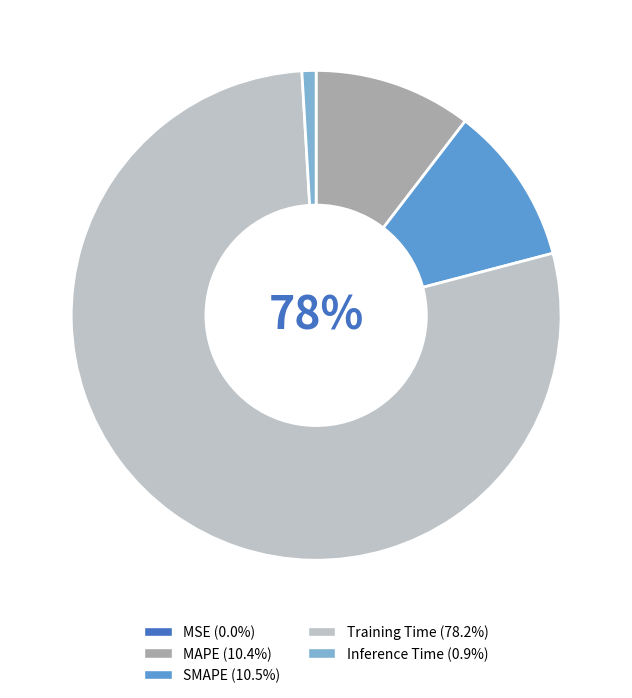

Does any single category account for the majority?

Yes